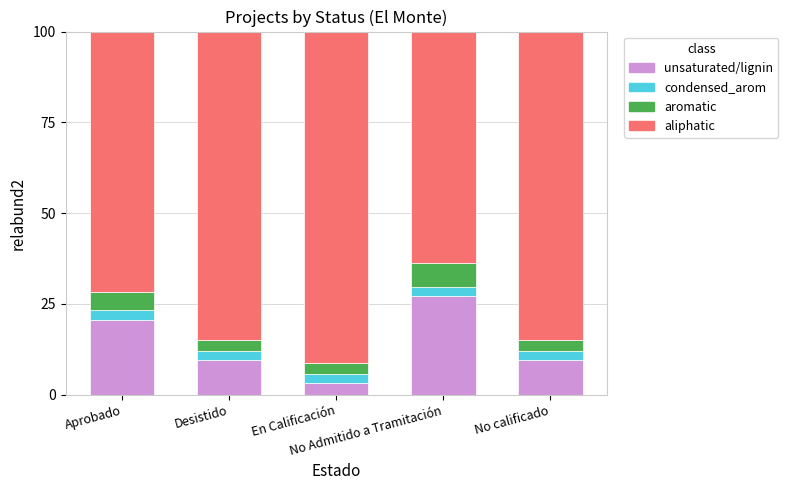

What is the highest value of the unsaturated/lignin series?

27.0